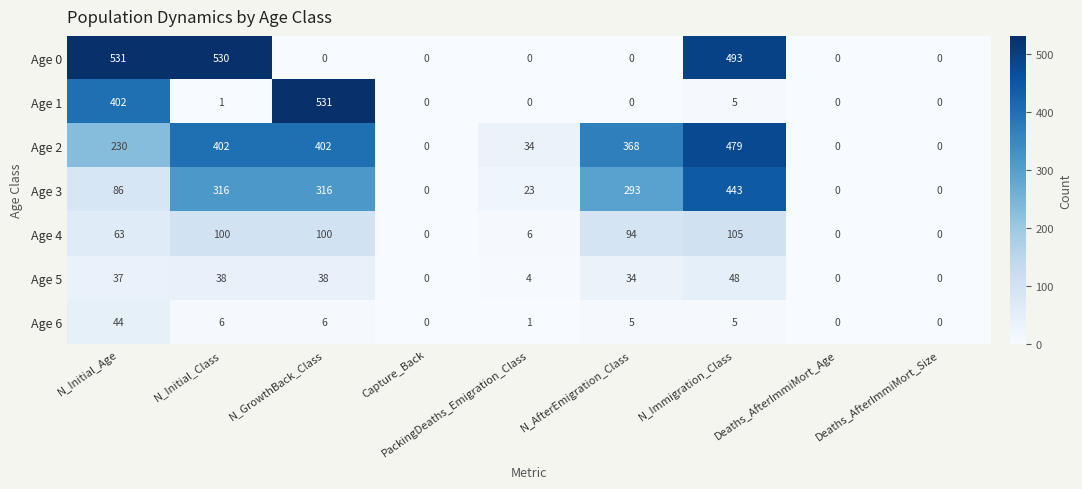

What is the difference between the second highest and second lowest values in the Age 4 series?

100